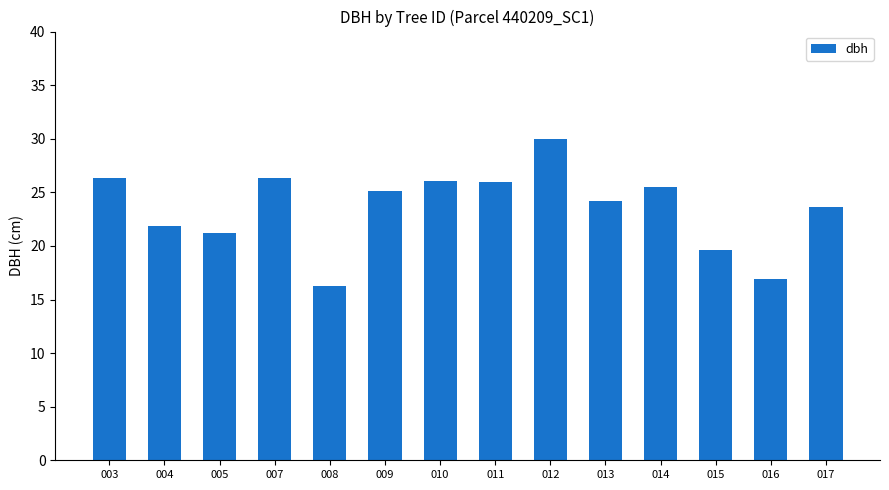

Which has a higher value, 013 or 008?

013